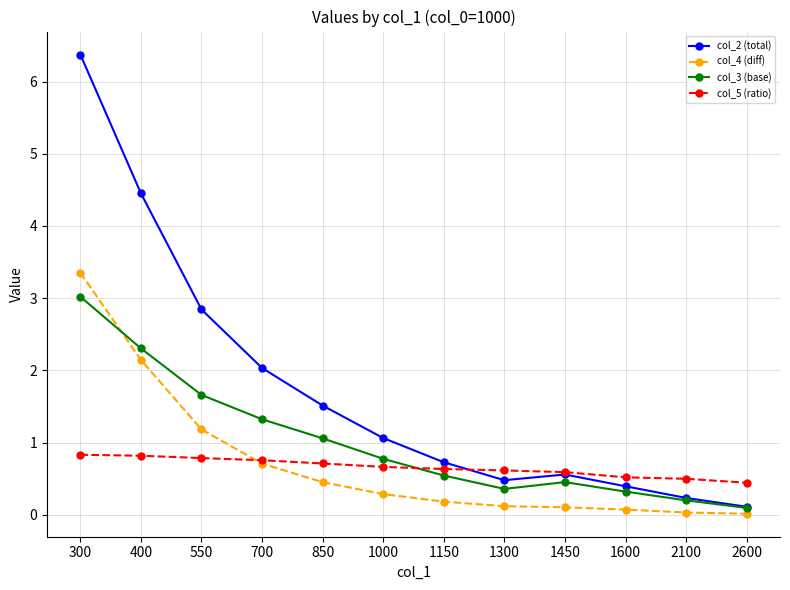

The value of col_3 (base) at 850 is 1.6. True or false?

False